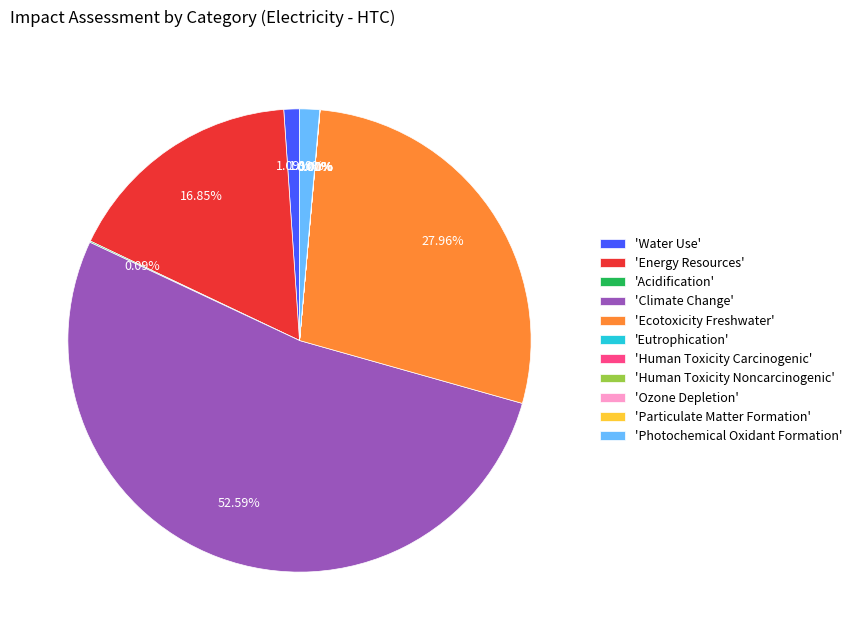

What is the largest slice in the pie chart?

'Climate Change'